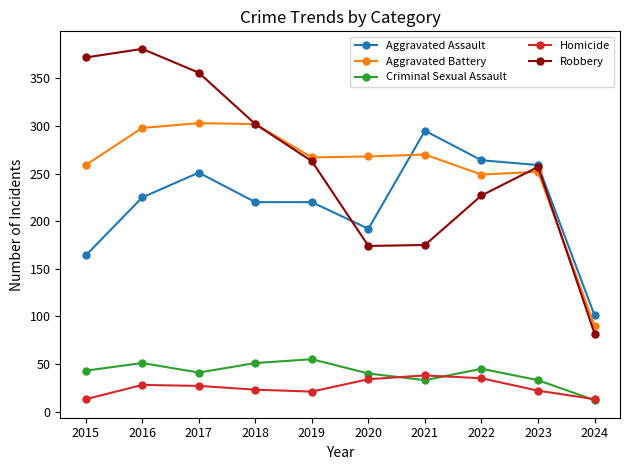

True or false: Aggravated Battery and Criminal Sexual Assault intersect in this chart.

False